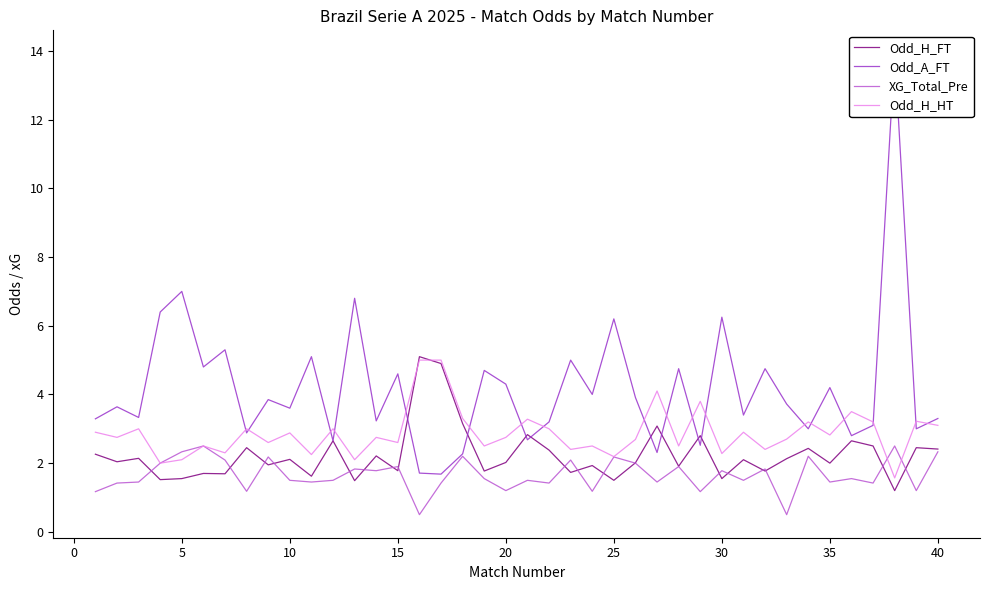

True or false: XG_Total_Pre has a value of 2.2 at 25.

True